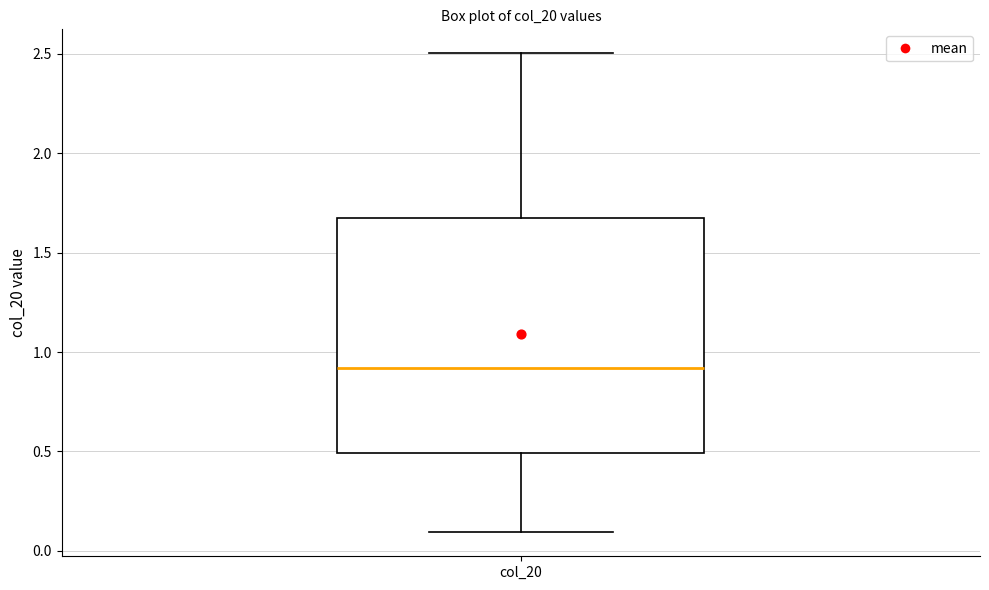

Read this box plot against the y-axis: the position of the median line, the range covered by the box, and the ends of both whiskers. The values are not printed on the chart, so give them approximately, as read against the axis.

median 0.90, box 0.50 to 1.65, whiskers 0.10 to 2.50